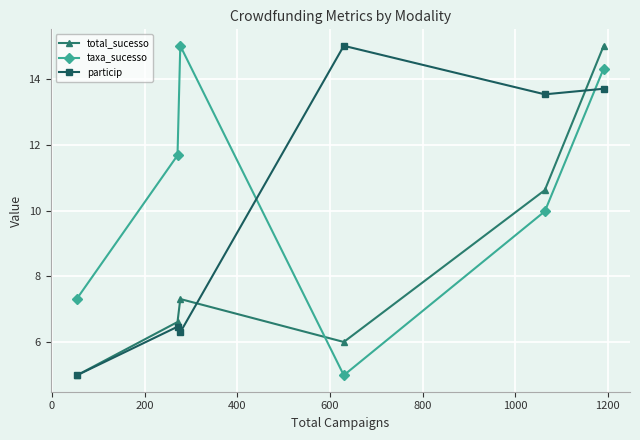

In particip, how many points are higher than both neighbors (excluding endpoints)?

2